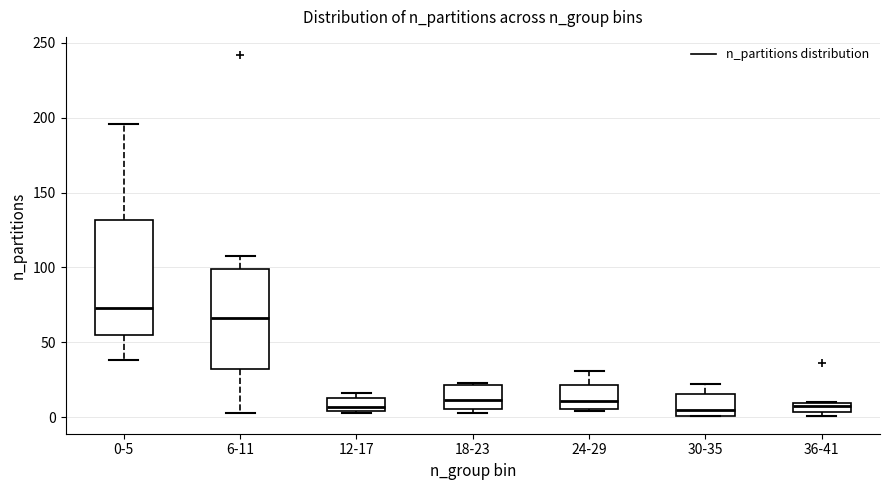

Where is the upper edge of the box for 36-41 on the y-axis? The values are not printed on the chart, so give them approximately, as read against the axis.

10